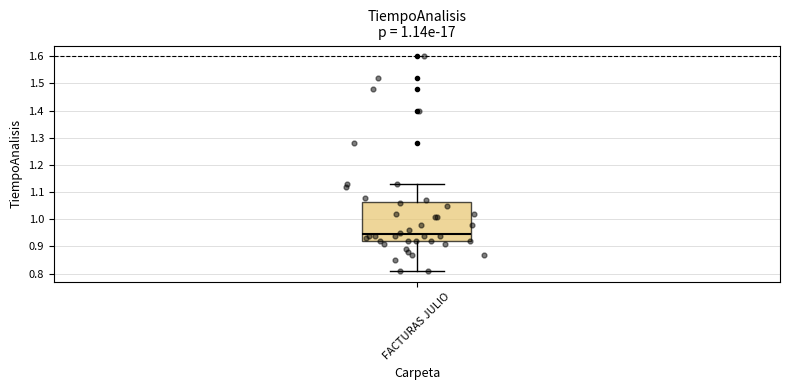

Read this box plot against the y-axis: the position of the median line, the range covered by the box, and the ends of both whiskers. The values are not printed on the chart, so give them approximately, as read against the axis.

median 0.95, box 0.92 to 1.06, whiskers 0.81 to 1.13